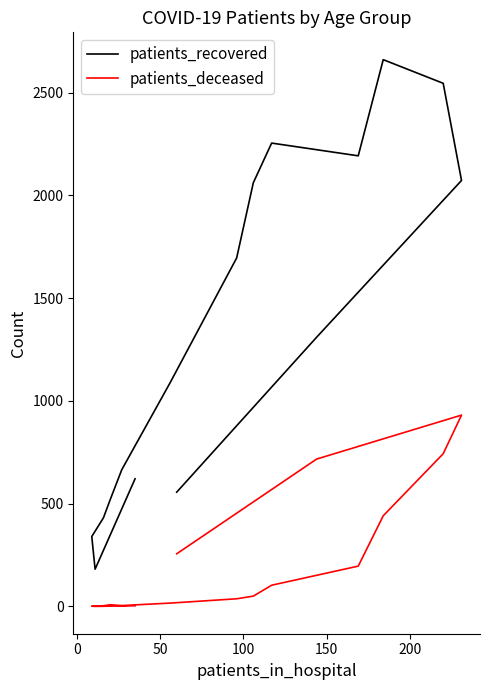

What is the label of the 14th point from the right?

50